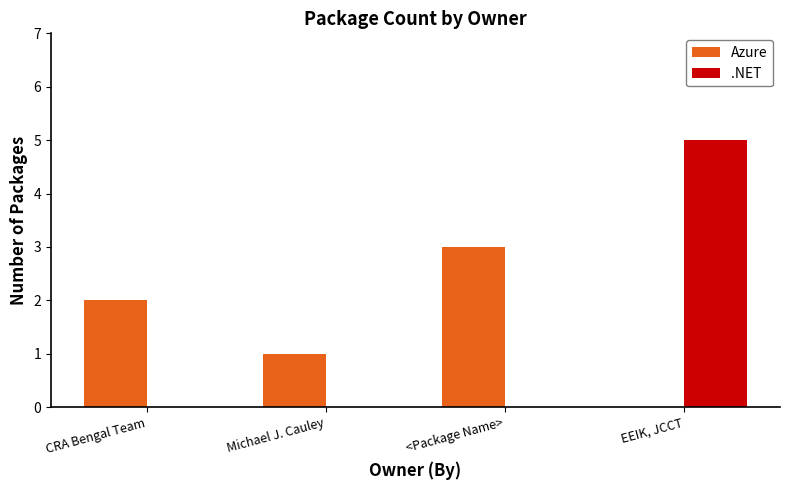

What is the sum of the .NET values at Michael J. Cauley and EEIK, JCCT?

5